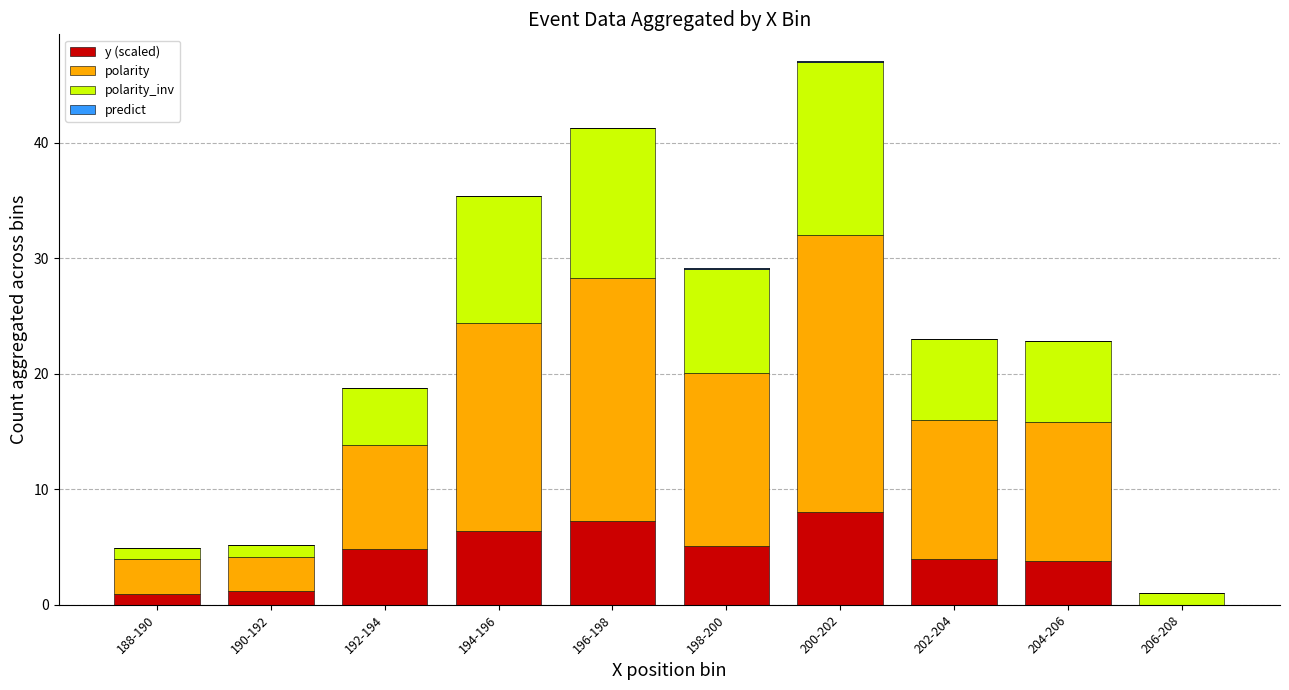

Reading left to right, list all the values displayed in this chart.

y (scaled): 188-190=0.9	190-192=1.2	192-194=4.8	194-196=6.4	196-198=7.2	198-200=5.1	200-202=8.0	202-204=4.0	204-206=3.8	206-208=0.0
polarity: 188-190=3.0	190-192=3.0	192-194=9.0	194-196=18.0	196-198=21.0	198-200=15.0	200-202=24.0	202-204=12.0	204-206=12.0	206-208=0.0
polarity_inv: 188-190=1.0	190-192=1.0	192-194=5.0	194-196=11.0	196-198=13.0	198-200=9.0	200-202=15.0	202-204=7.0	204-206=7.0	206-208=1.0
predict: 188-190=0.0	190-192=0.0	192-194=0.0	194-196=0.0	196-198=0.0	198-200=0.0	200-202=0.0	202-204=0.0	204-206=0.0	206-208=0.0